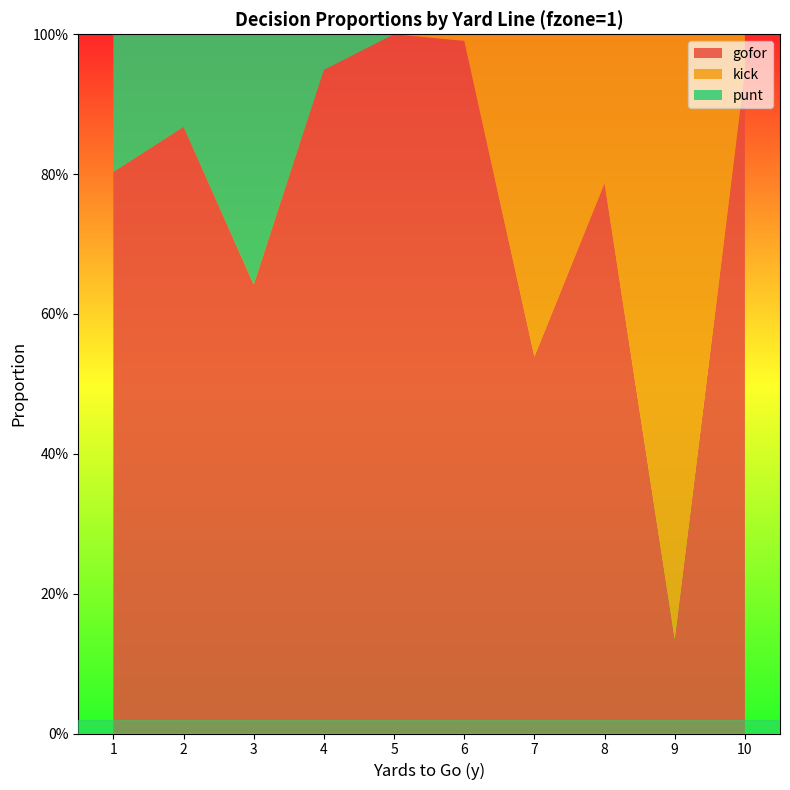

Reading left to right, extract all data points from this chart.

gofor: 0.8	0.9	0.6	0.9	1.0	1.0	0.5	0.8	0.1	0.9
kick: 0.0	0.0	0.0	0.0	0.0	0.0	0.5	0.2	0.9	0.1
punt: 0.2	0.1	0.4	0.1	0.0	0.0	0.0	0.0	0.0	0.0